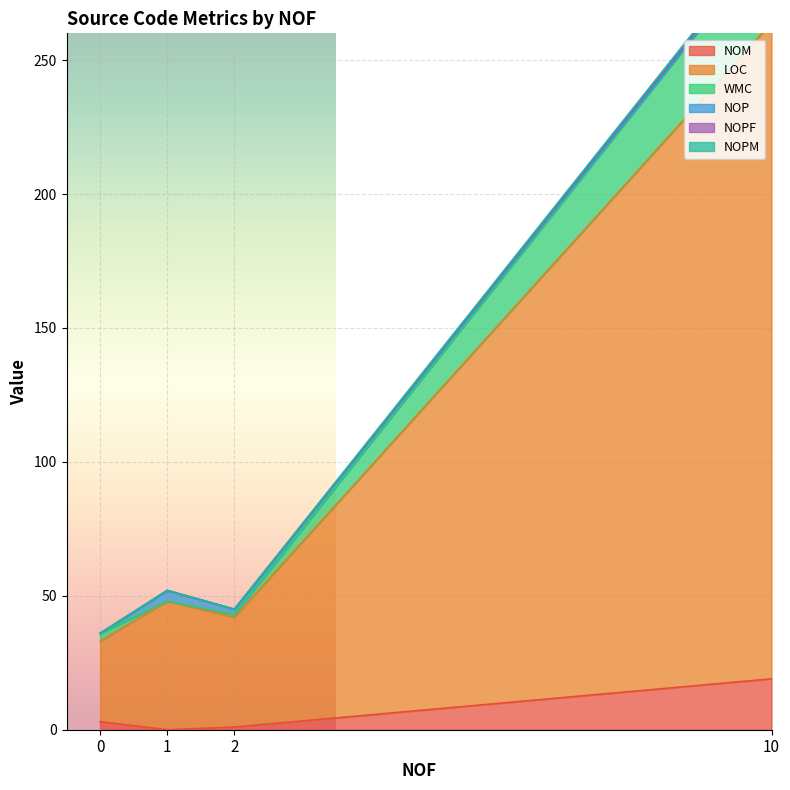

What is the highest value of the NOPM series?

1